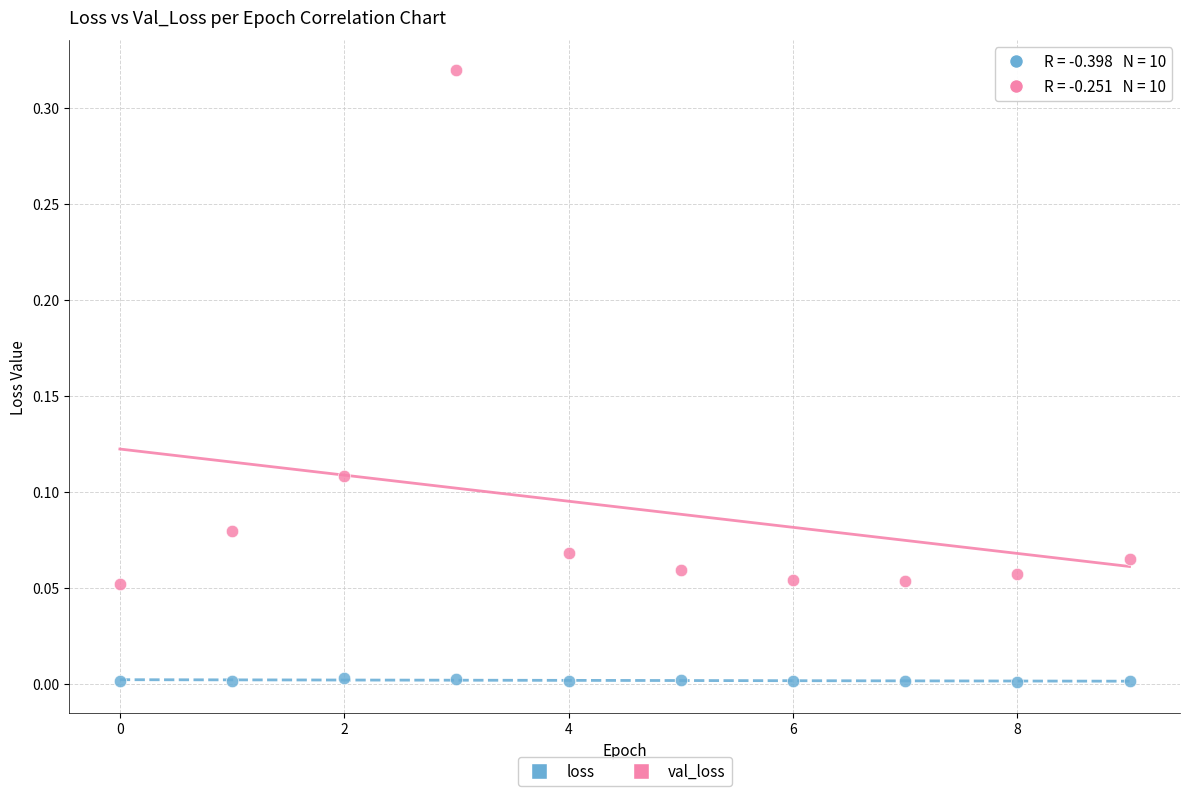

Which series reaches the maximum Y coordinate?

val_loss